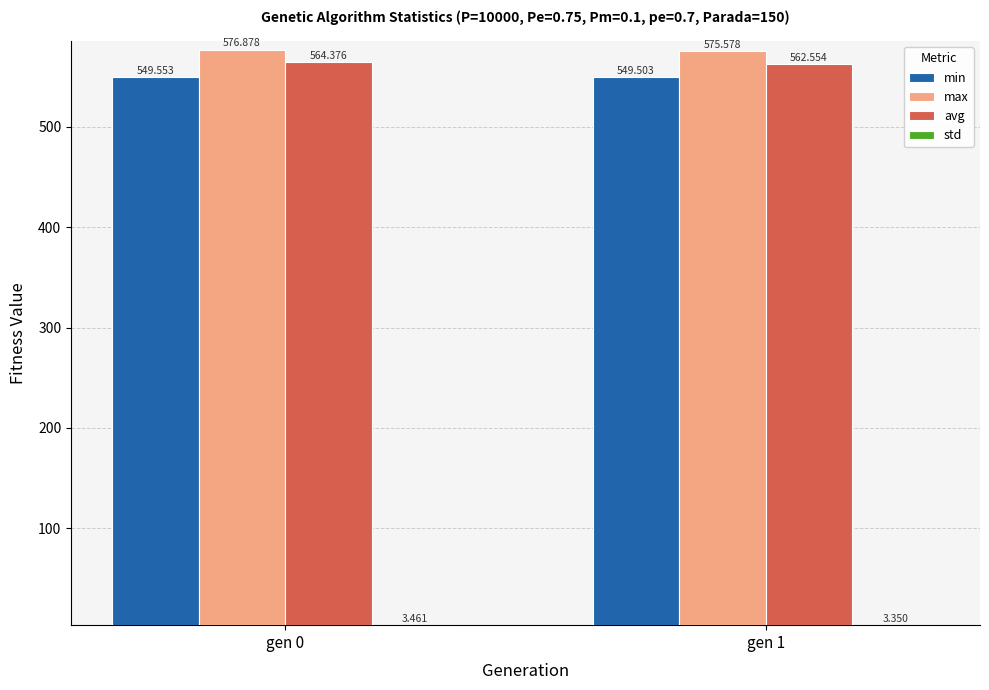

Which series has the largest total across all categories?

max